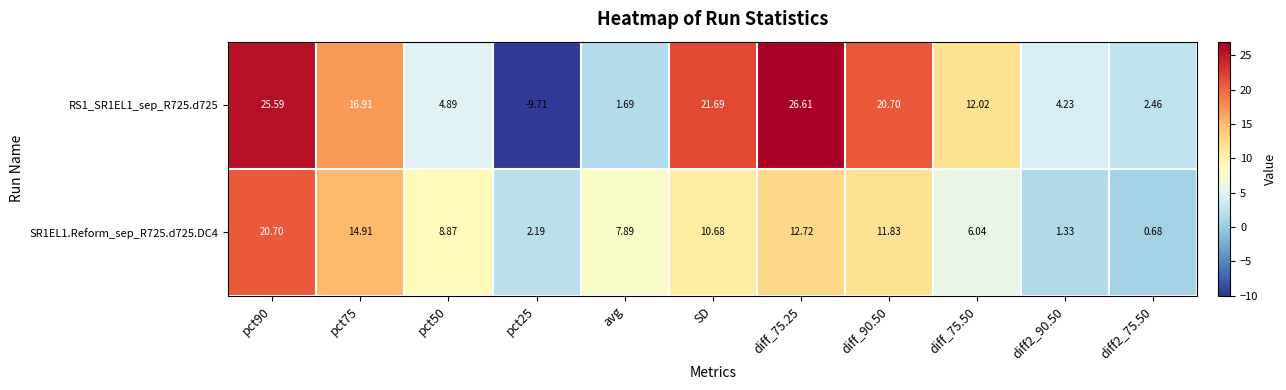

Is the value of SR1EL1.Reform_sep_R725.d725.DC4 at diff_75.25 greater than the value of RS1_SR1EL1_sep_R725.d725 at SD?

No